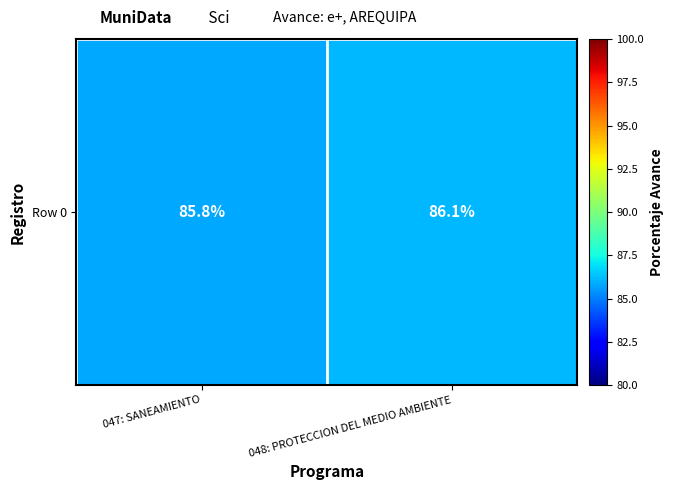

The value at 048: PROTECCION DEL MEDIO AMBIENTE is 86.1. True or false?

True